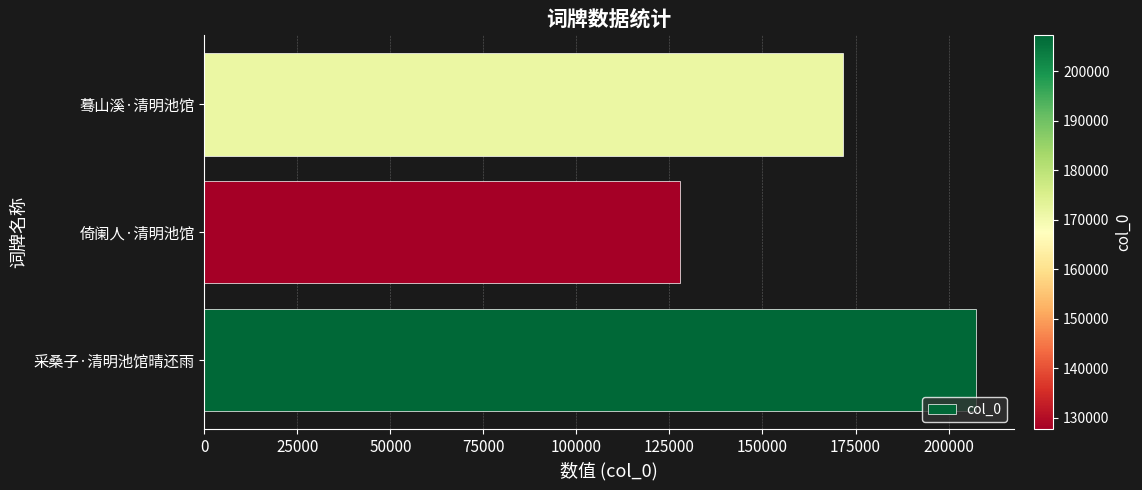

What is the ratio of the value at 采桑子·清明池馆晴还雨 to the value at 蓦山溪·清明池馆?

1.2